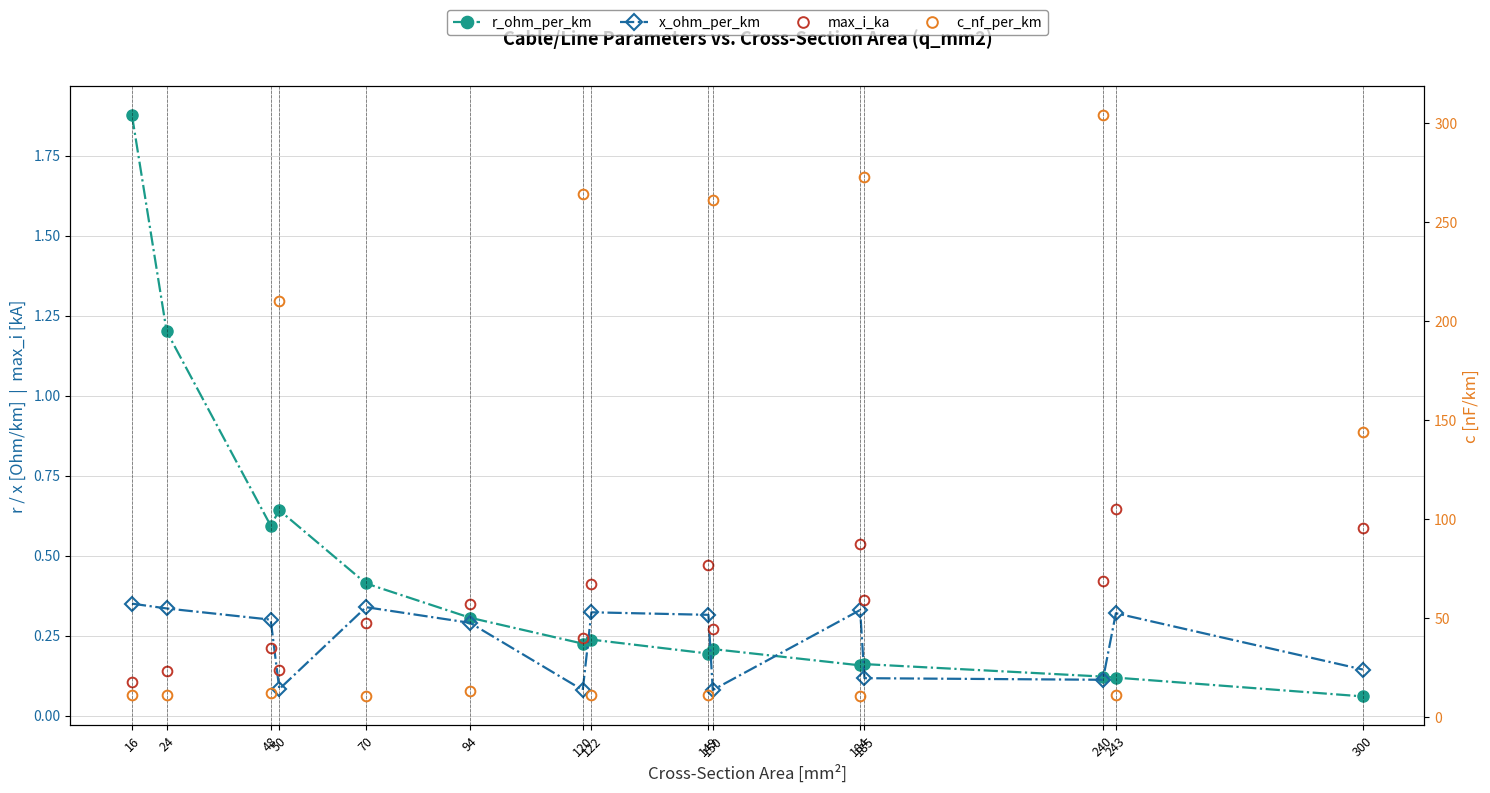

Where is r_ohm_per_km nearest to the value 0?

300